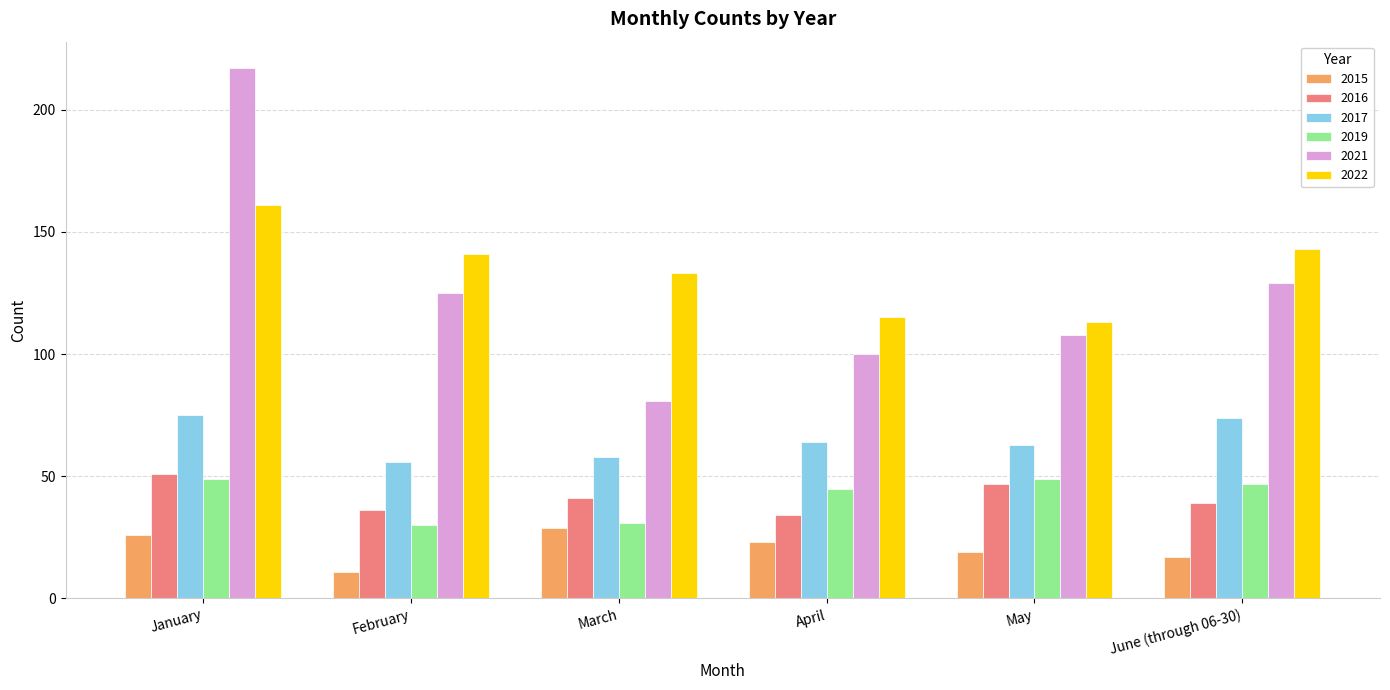

What is the spread (max minus min) of values at March?

104